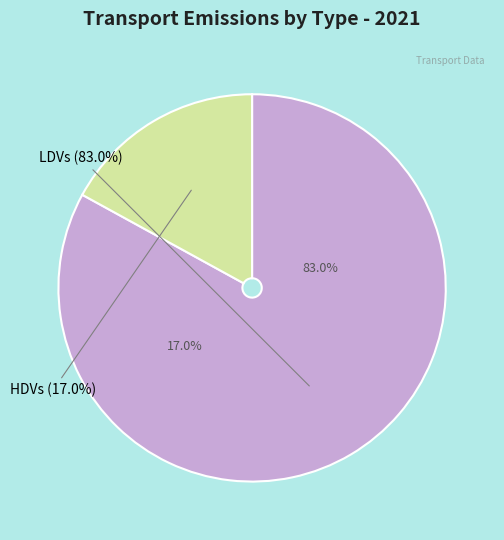

Is there any slice that represents more than half of the pie?

Yes